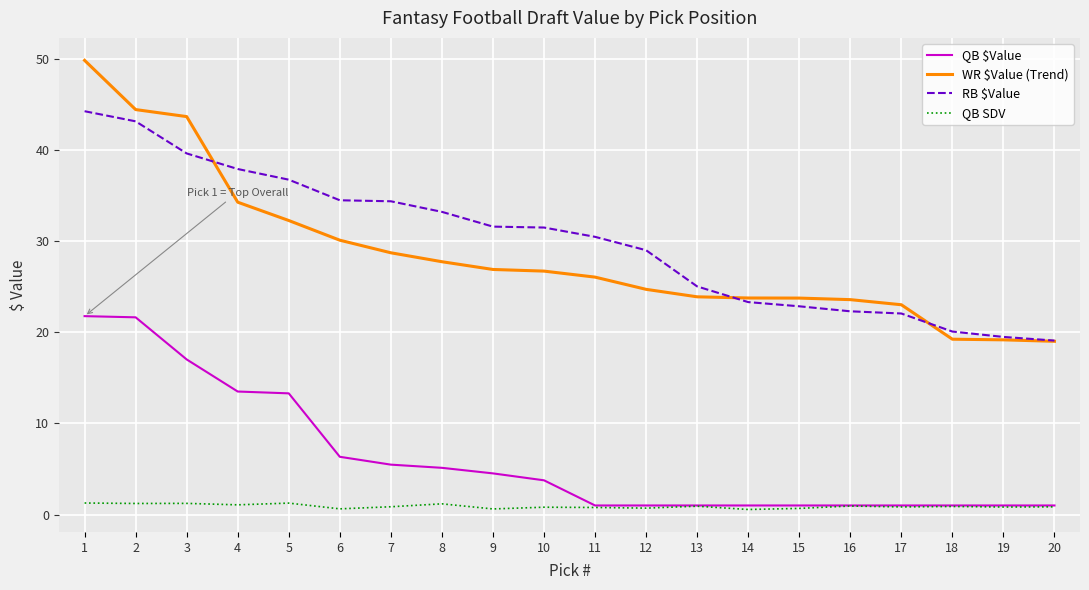

True or false: QB SDV and WR $Value (Trend) cross at least once.

False